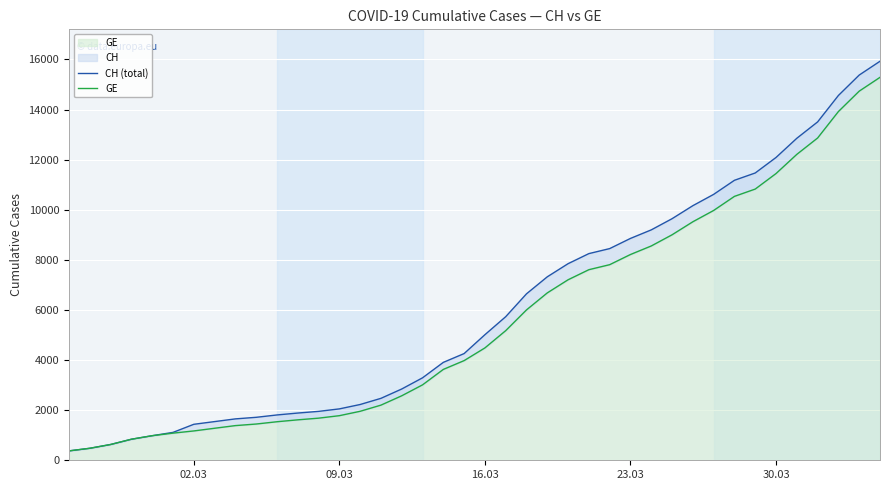

How many data points in CH (total) are less than 5012?

20